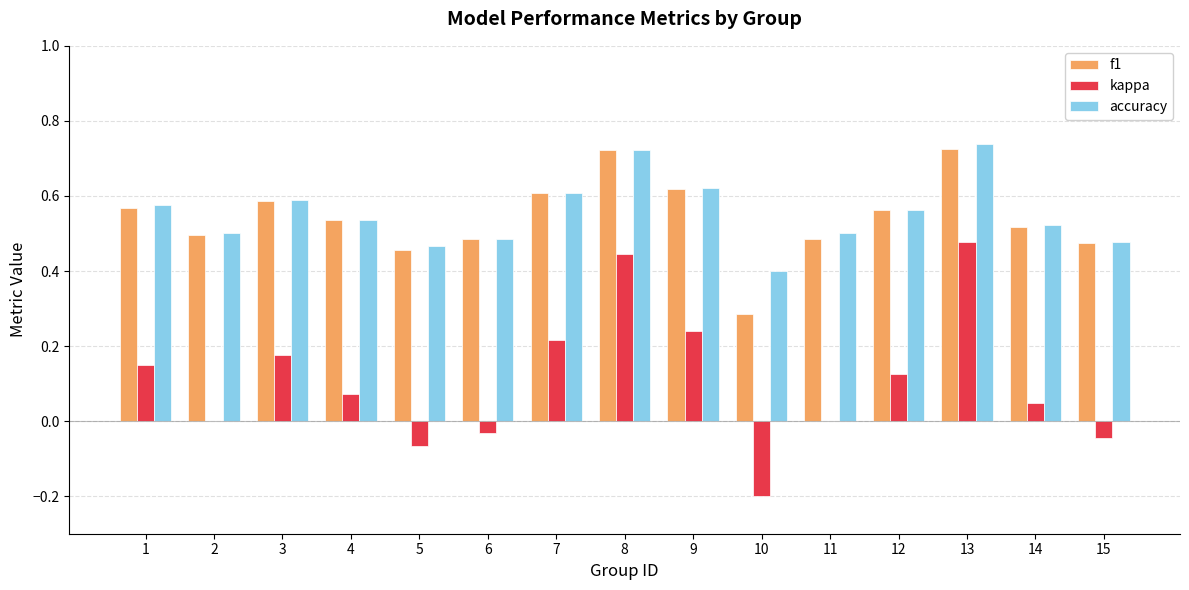

Count the accuracy values in the range 0 to 1.

15